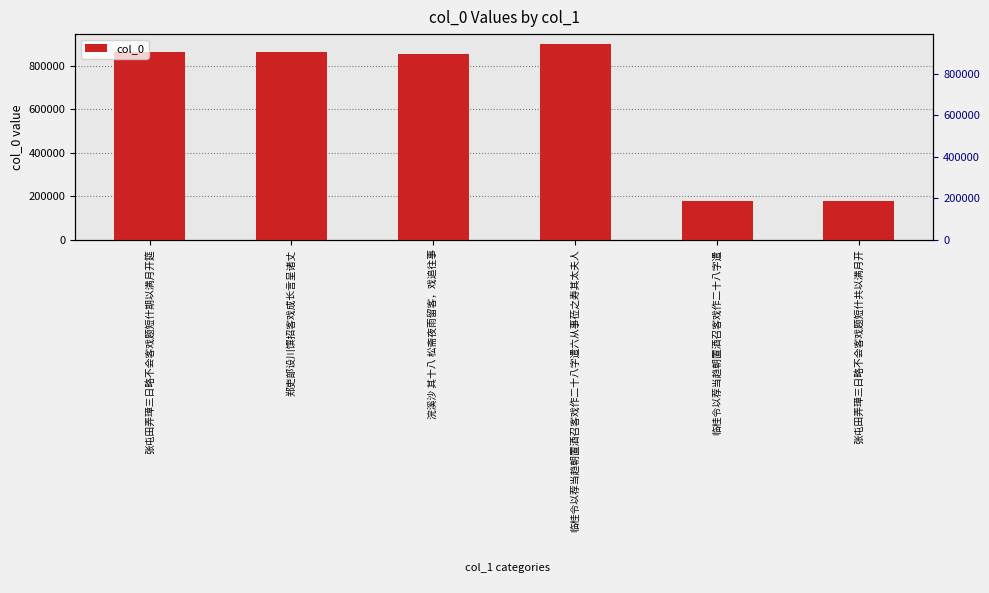

What is the difference between the maximum and second lowest values?

723135